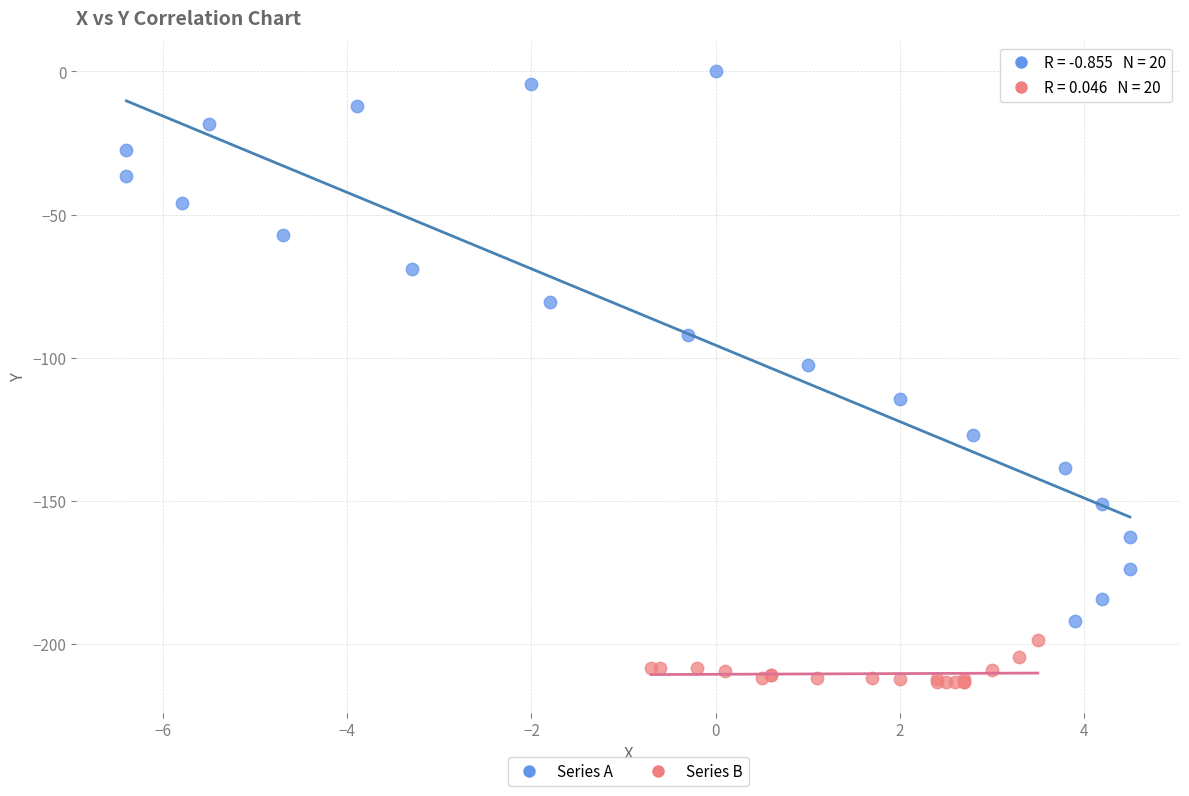

Which series reaches the minimum Y coordinate?

Series B